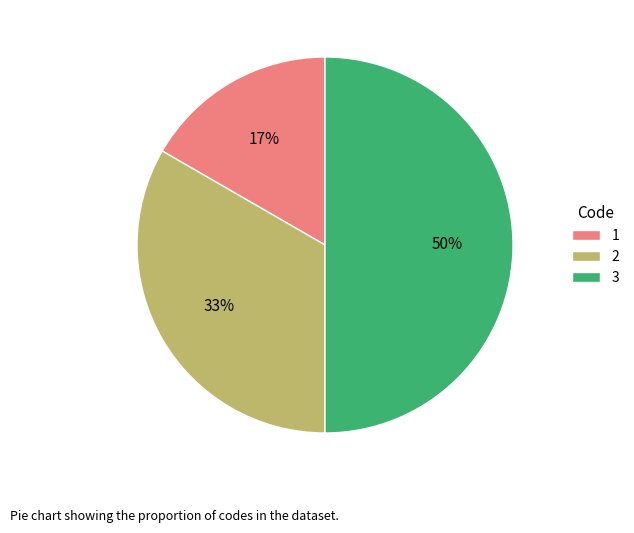

How many segments does this pie chart have?

3